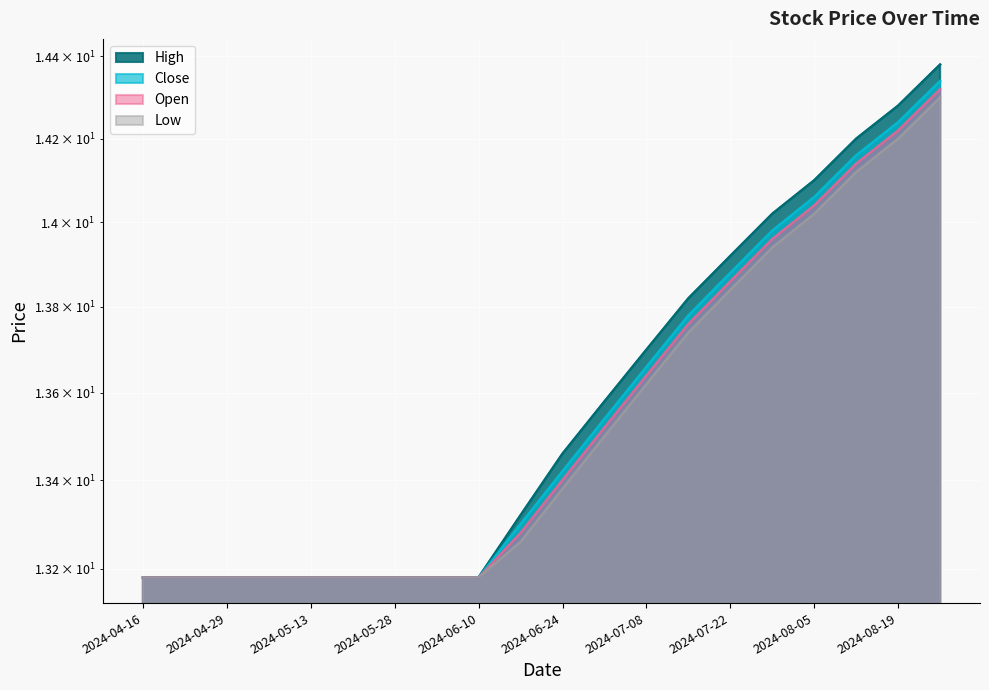

What is the sum of the Low values at 2024-07-22 and 2024-06-17?

27.1